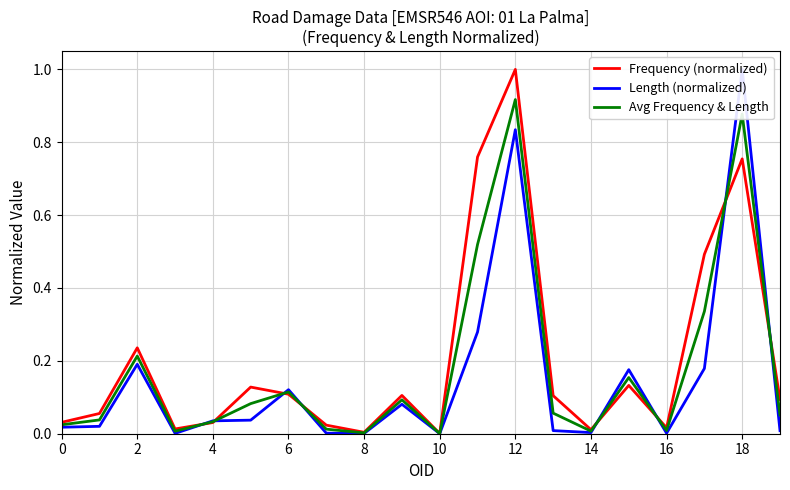

What is the label of the 6th point from the left?

10